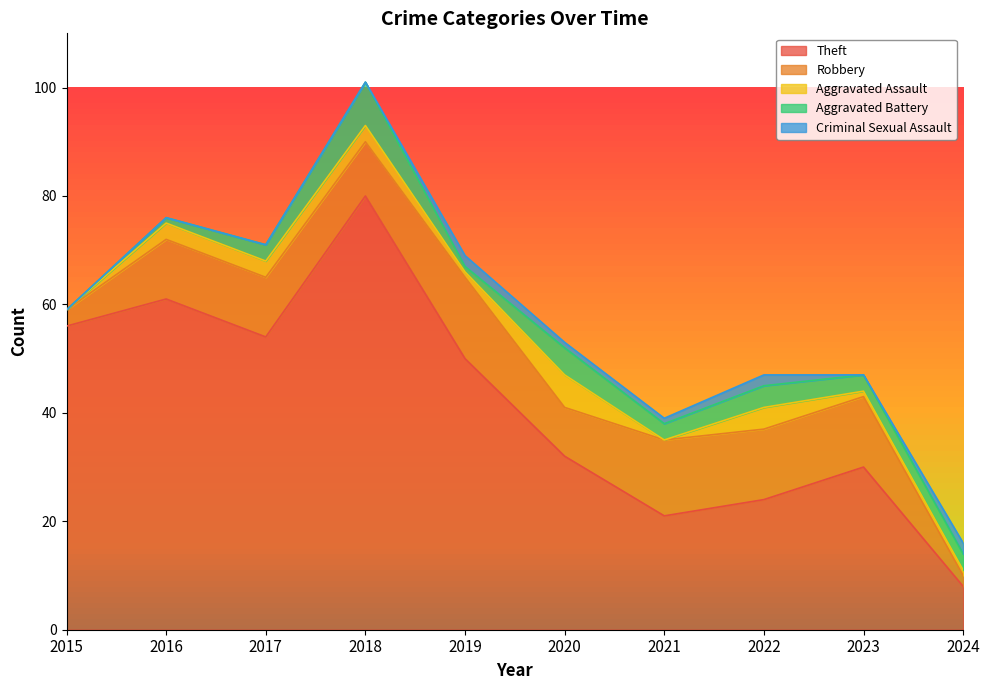

True or false: Aggravated Battery has more than 0 points higher than both neighbors.

True